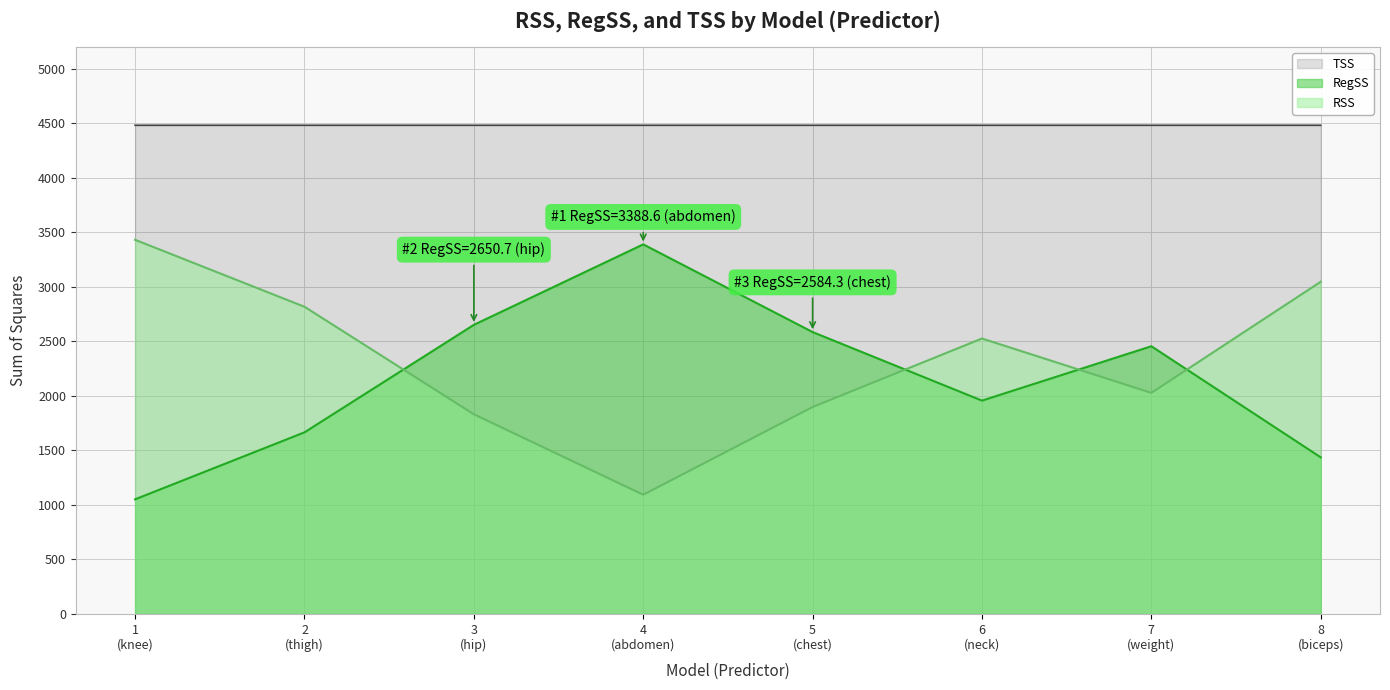

True or false: RSS and TSS intersect in this chart.

False